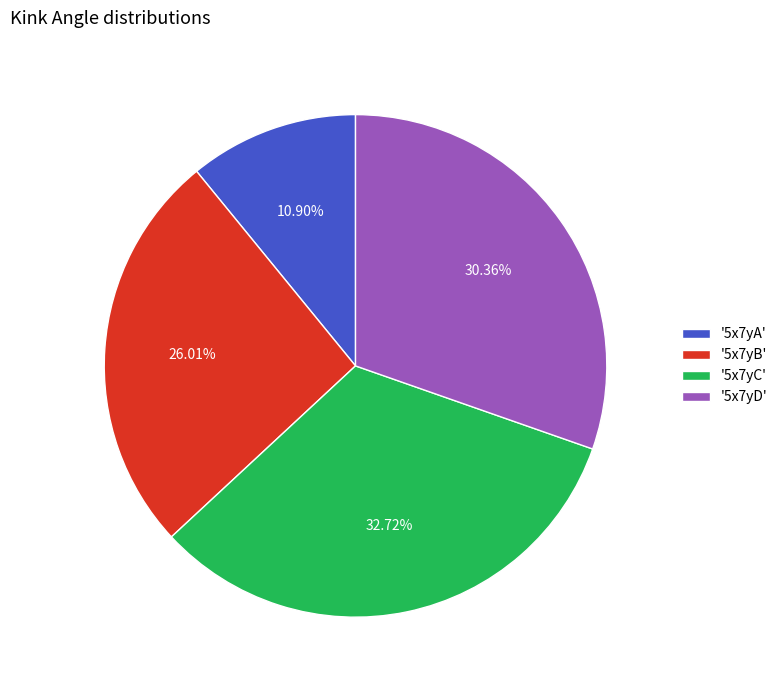

What is the largest slice in the pie chart?

'5x7yC'